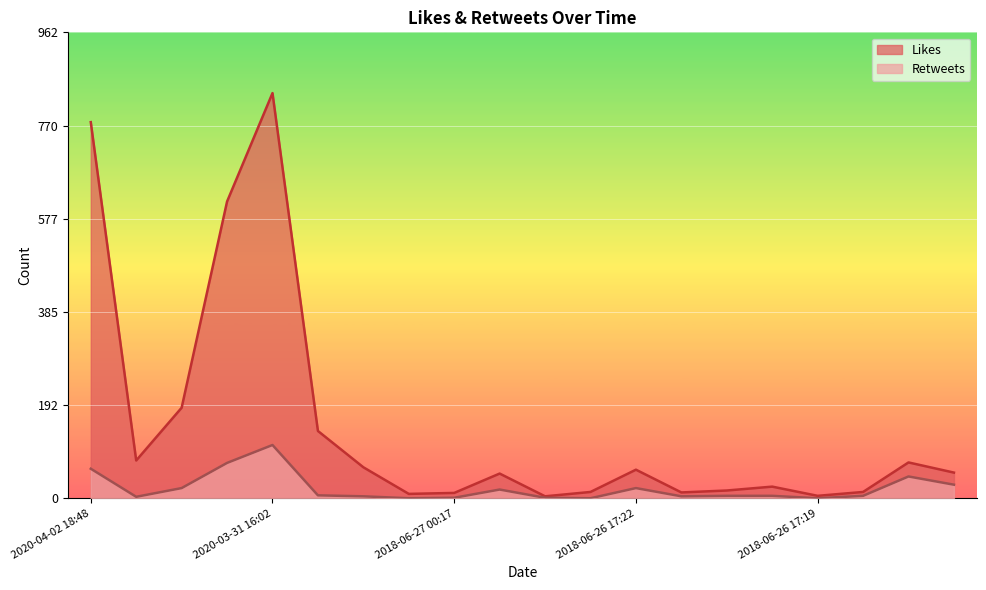

How many interior local peaks does the Retweets series have?

4